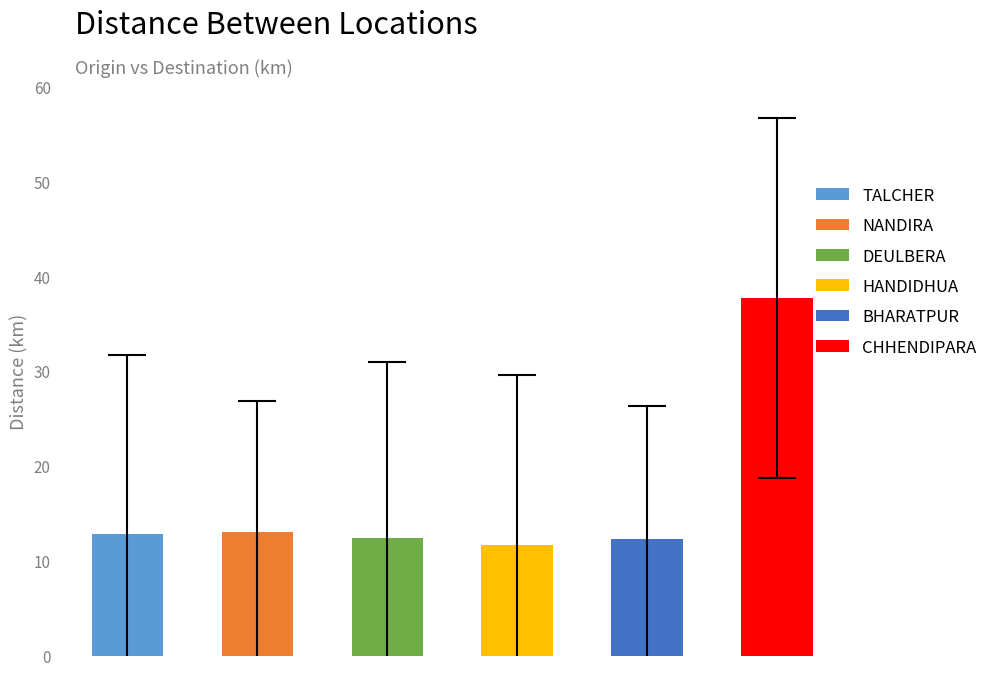

What is the minimum value shown in the chart?

11.7